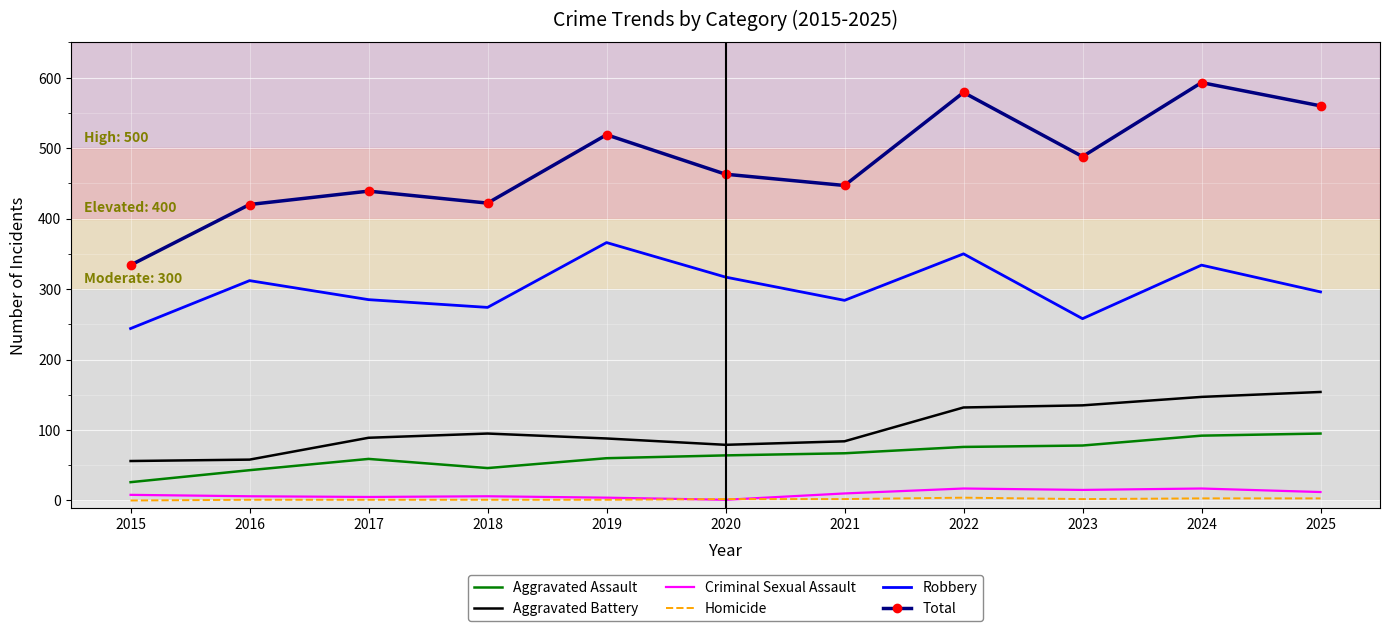

What is the highest value of the Aggravated Battery series?

154